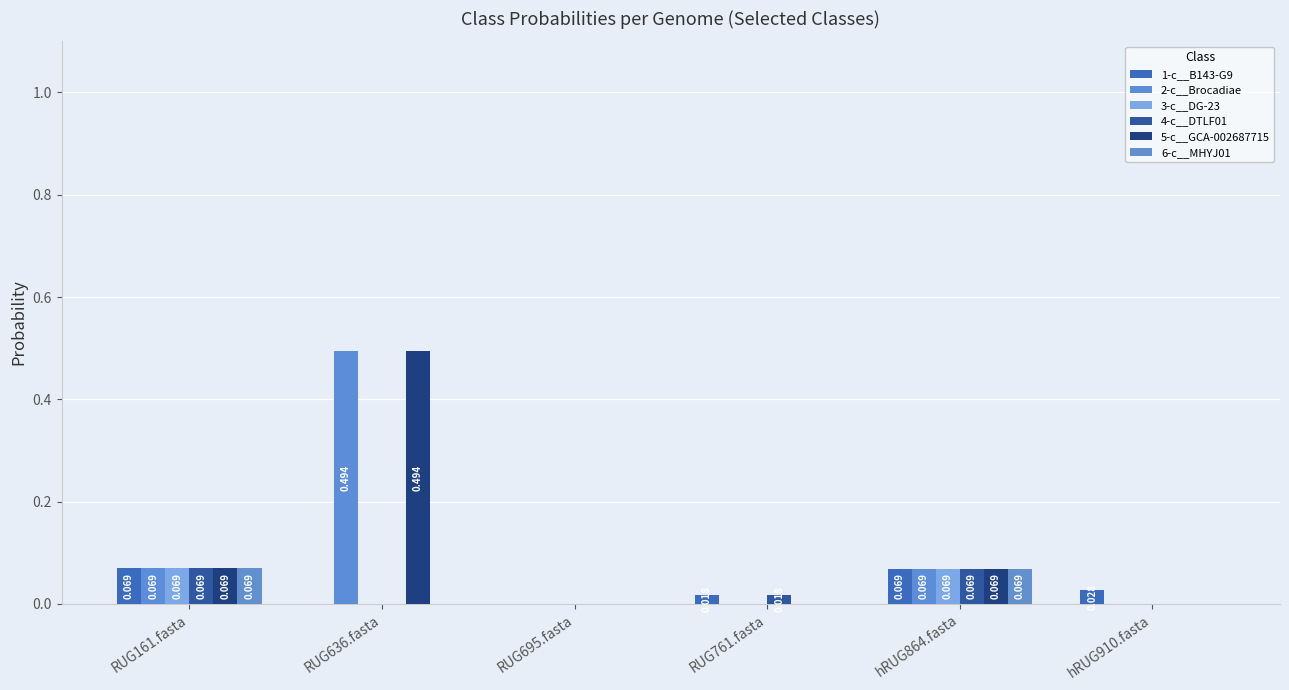

Reading left to right, extract all data points from this chart.

1-c__B143-G9: 0.1	0.0	0.0	0.0	0.1	0.0
2-c__Brocadiae: 0.1	0.5	0.0	0.0	0.1	0.0
3-c__DG-23: 0.1	0.0	0.0	0.0	0.1	0.0
4-c__DTLF01: 0.1	0.0	0.0	0.0	0.1	0.0
5-c__GCA-002687715: 0.1	0.5	0.0	0.0	0.1	0.0
6-c__MHYJ01: 0.1	0.0	0.0	0.0	0.1	0.0